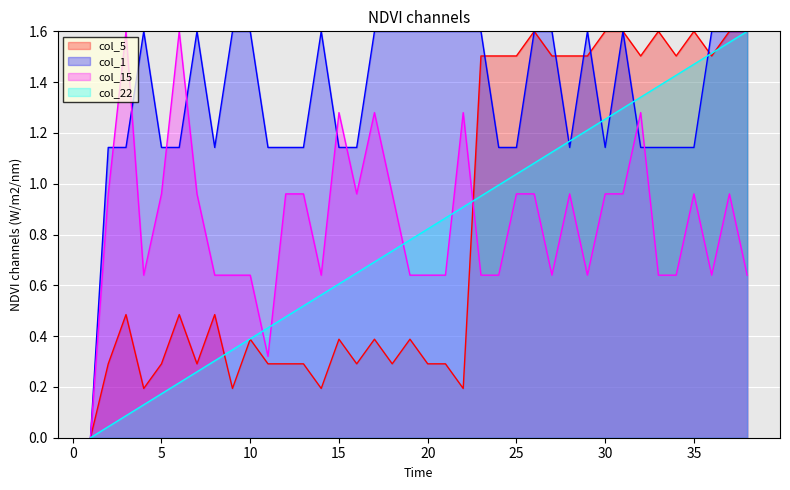

Which series ends up on top after the final intersection of col_22 and col_1?

col_1